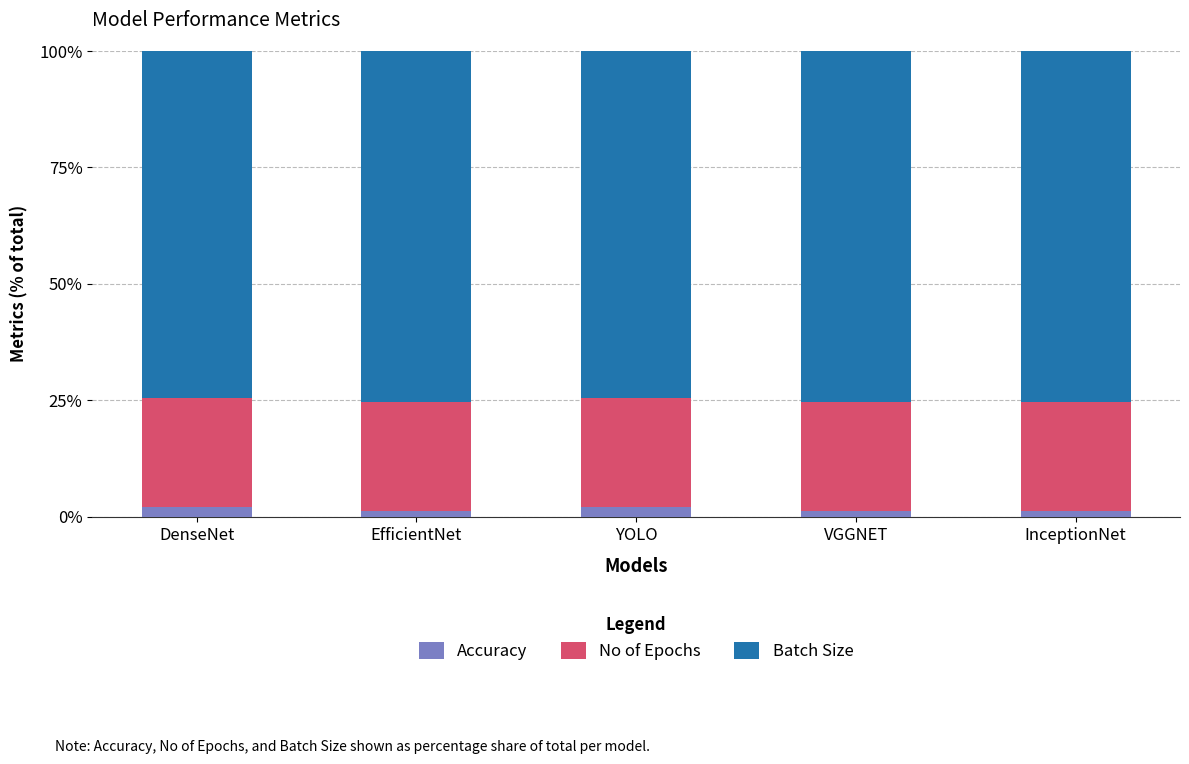

What is the highest value of the Accuracy series?

2.2